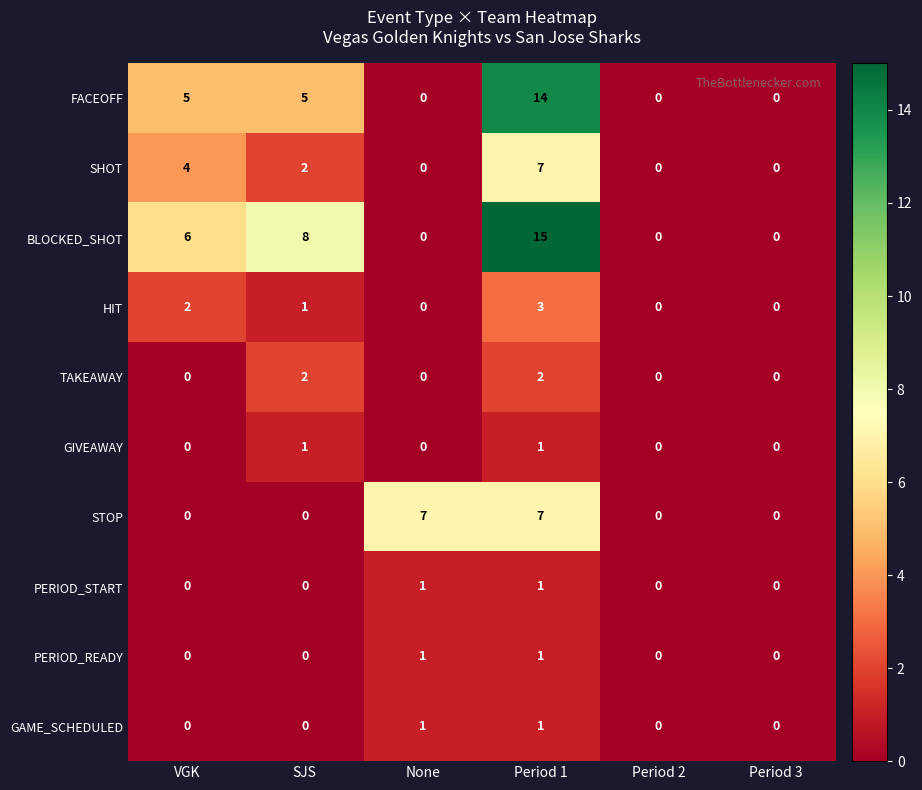

What is the spread (max minus min) of values at VGK?

6